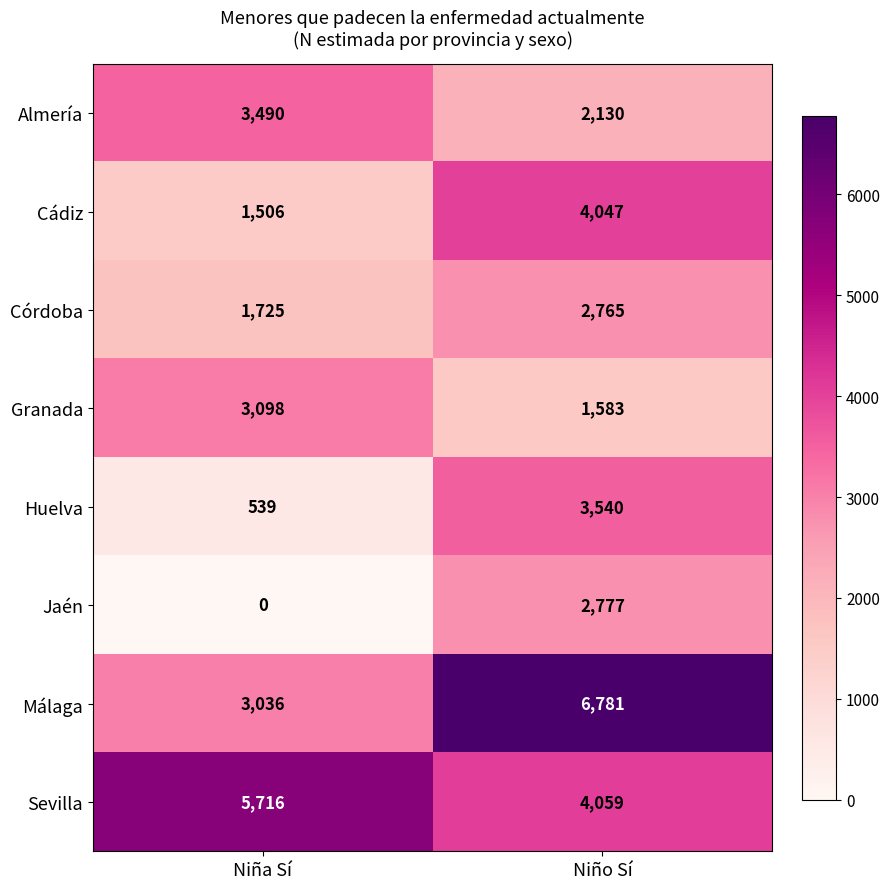

Reading left to right, extract all data points from this chart.

Almería: 3490	2130
Cádiz: 1506	4047
Córdoba: 1725	2765
Granada: 3098	1583
Huelva: 539	3540
Jaén: 0	2777
Málaga: 3036	6781
Sevilla: 5716	4059